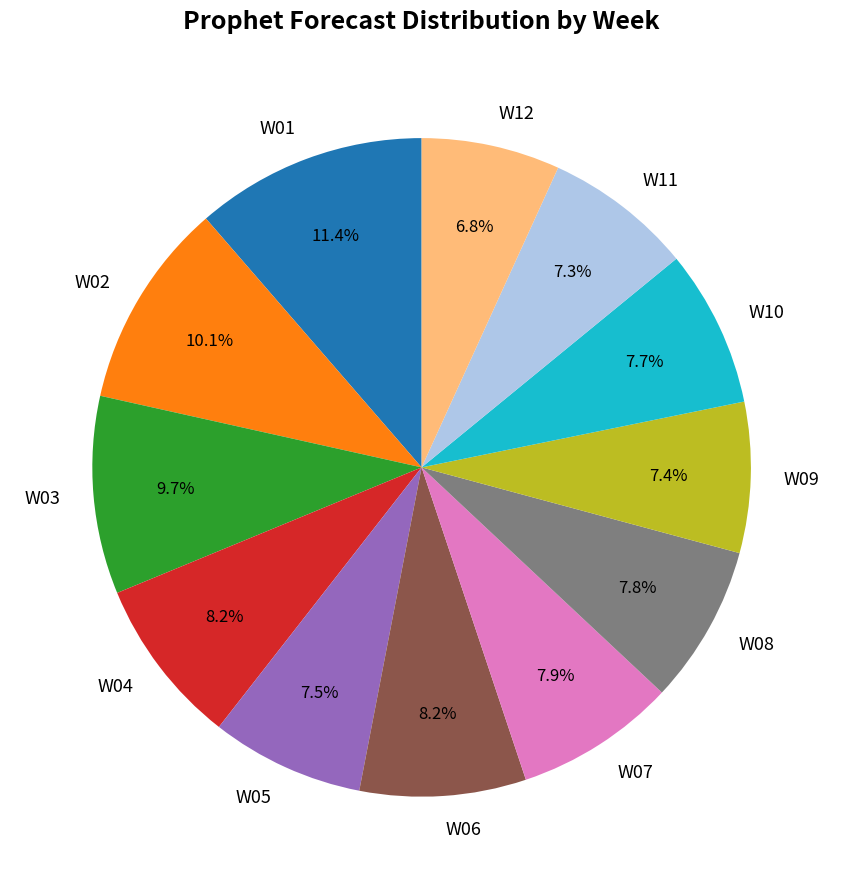

Combined, do W11 and W07 account for over 50%?

No